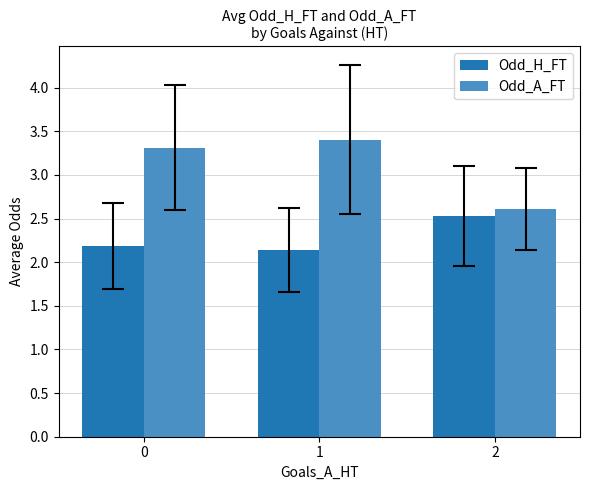

Count the number of data series in this chart.

2